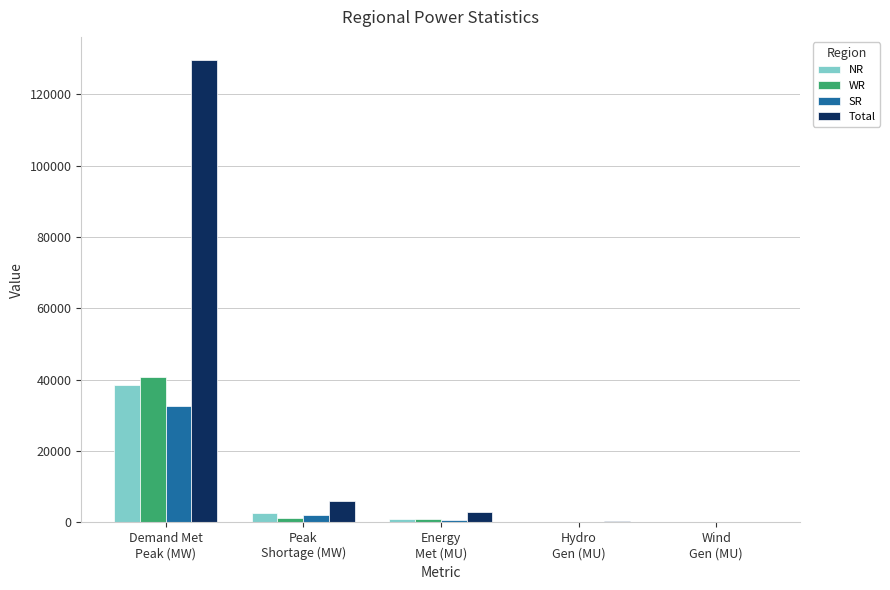

How many series are shown in this chart?

4